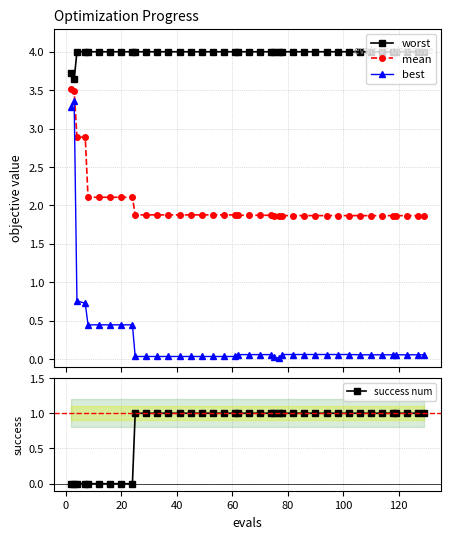

True or false: mean and best cross at least once.

False